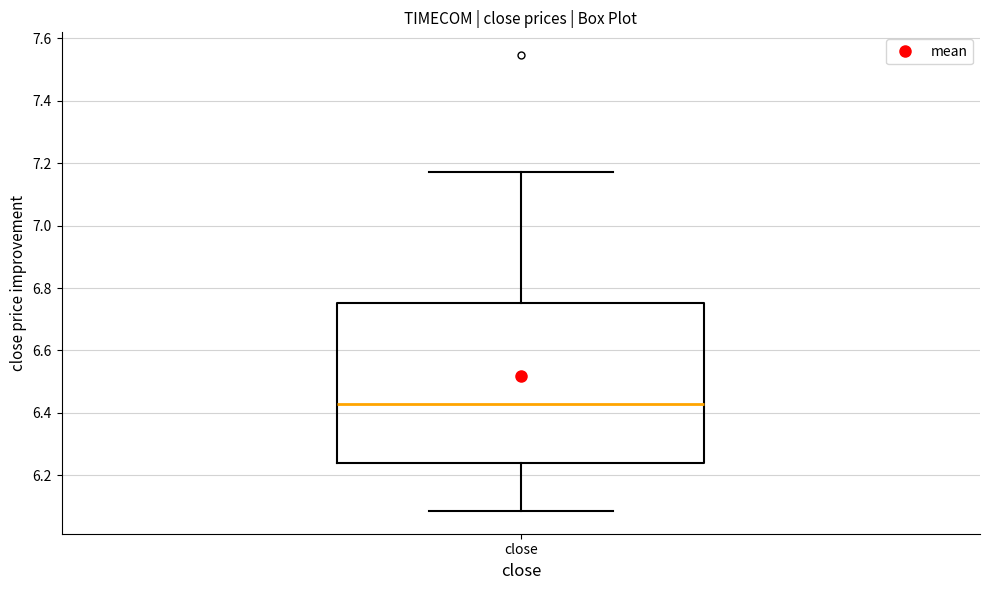

Where is the lower edge of the box for close on the y-axis? The values are not printed on the chart, so give them approximately, as read against the axis.

6.24